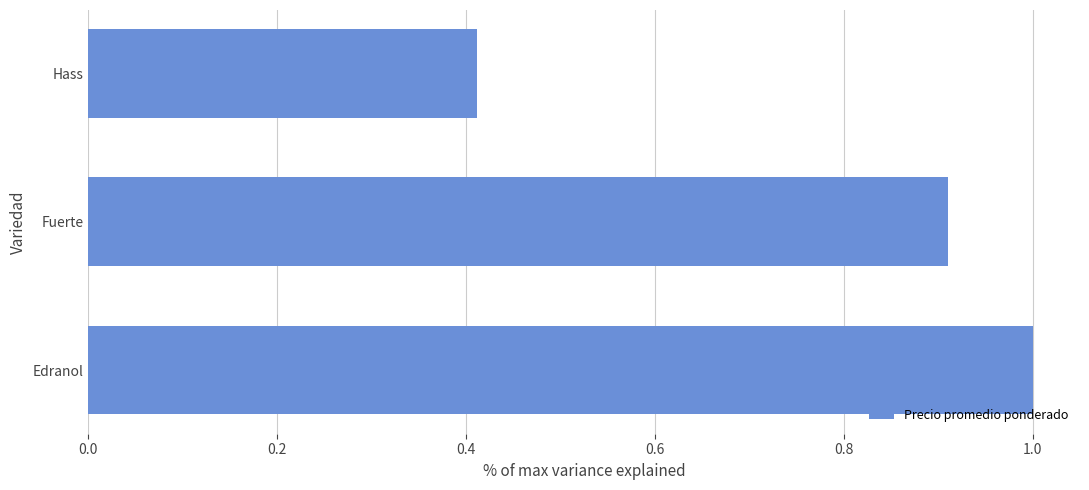

What is the sum of all values?

2.3